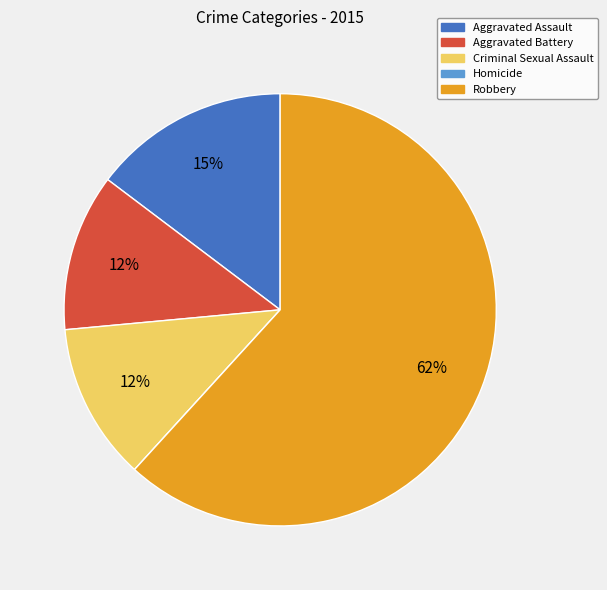

Which category has the biggest portion of the pie?

Robbery